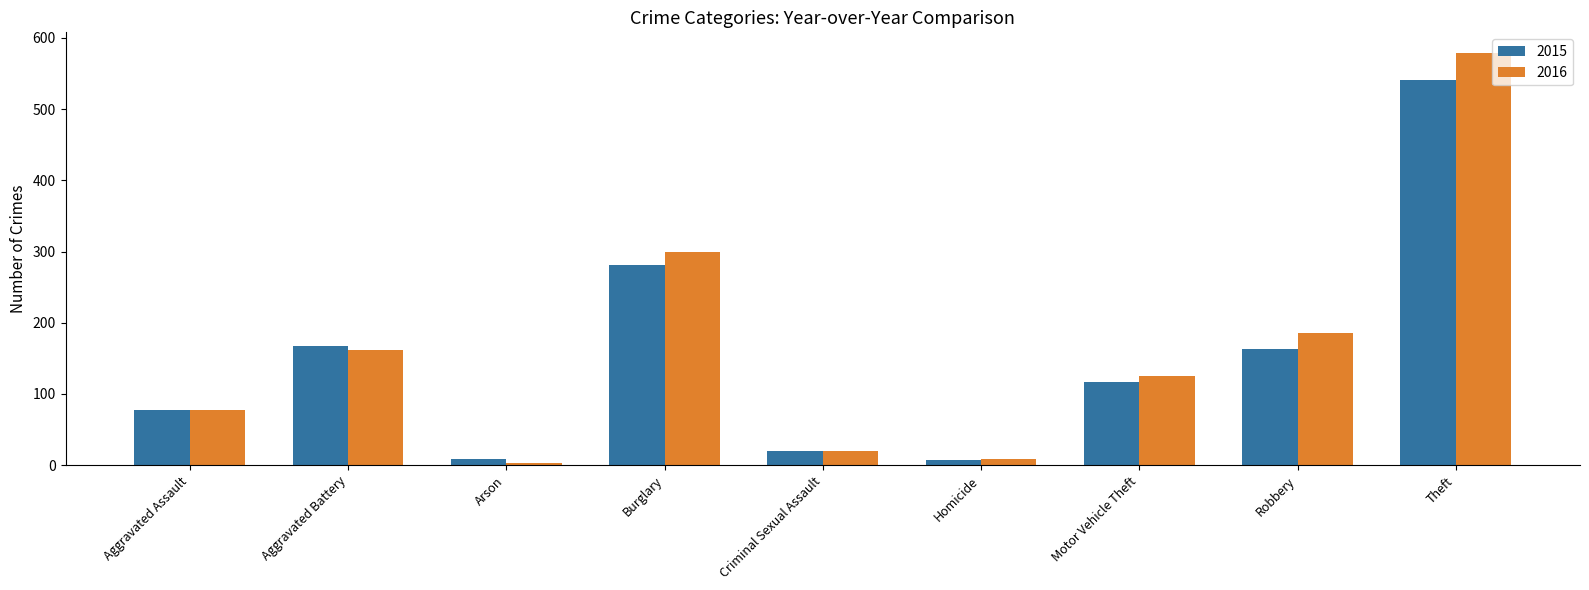

Are the bars horizontal?

No